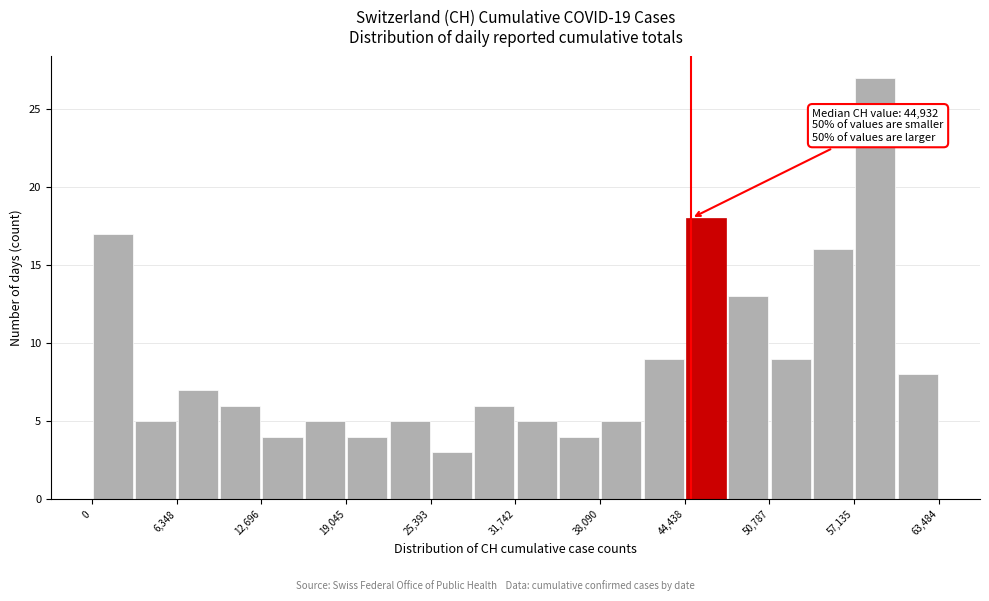

Read against the x-axis, roughly where is the centre of the tallest bar?

59000